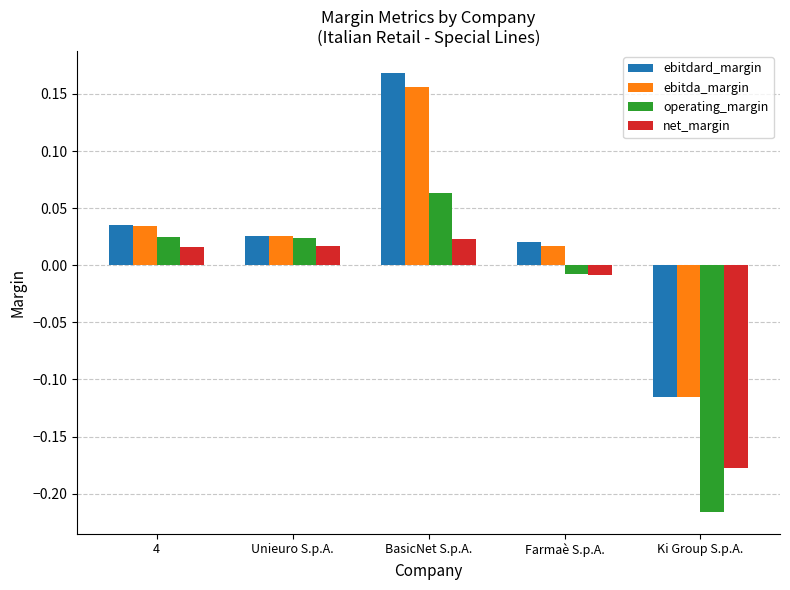

How many values in ebitdard_margin are below zero?

1